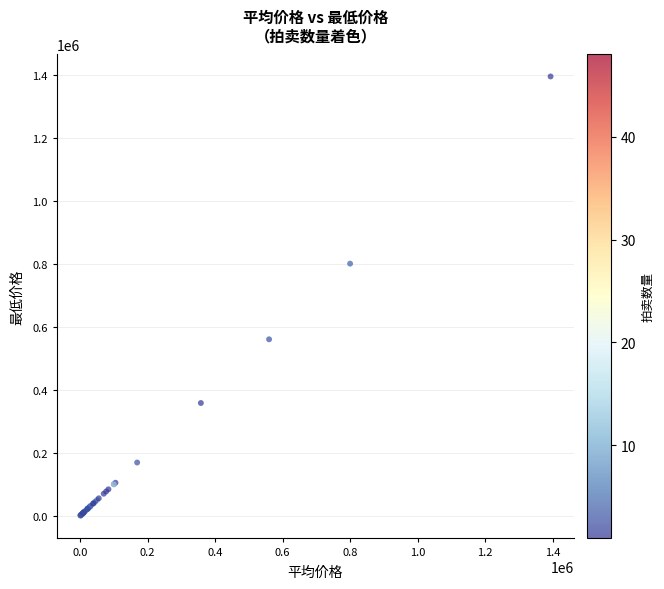

What Y value in the scatter plot is closest to 697145?

799999